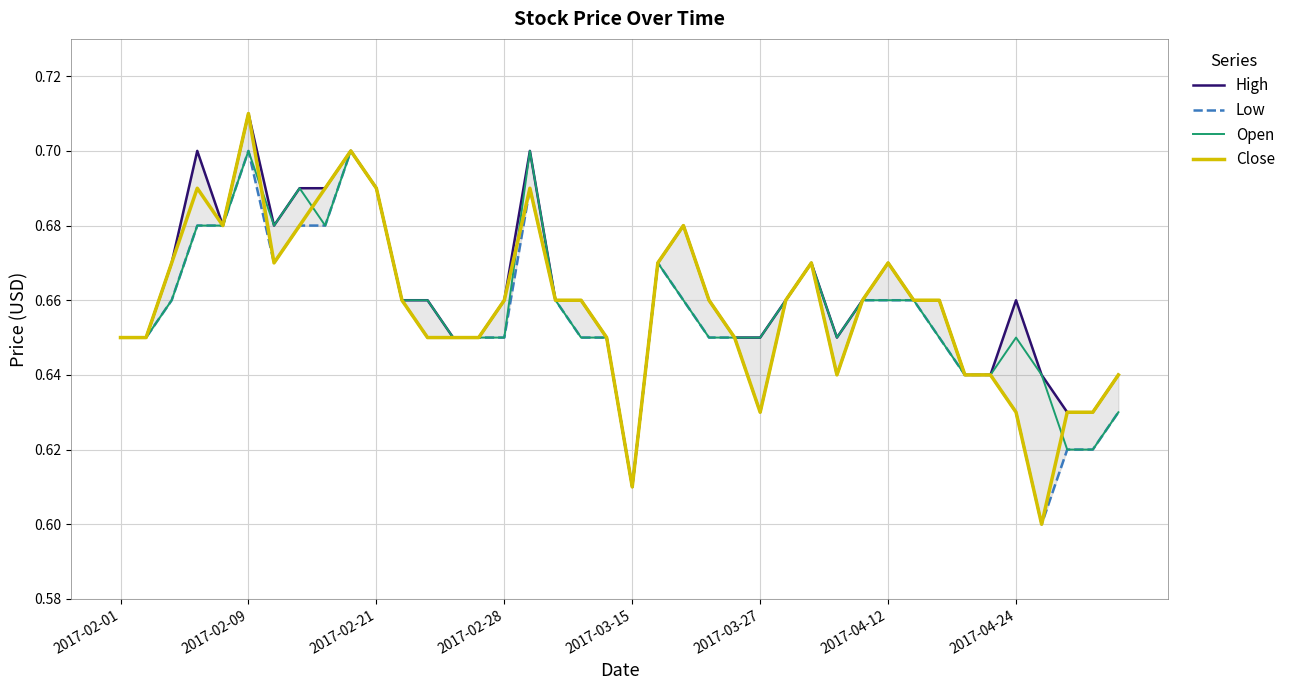

Which category has the highest value in the Close series?

2017-02-09